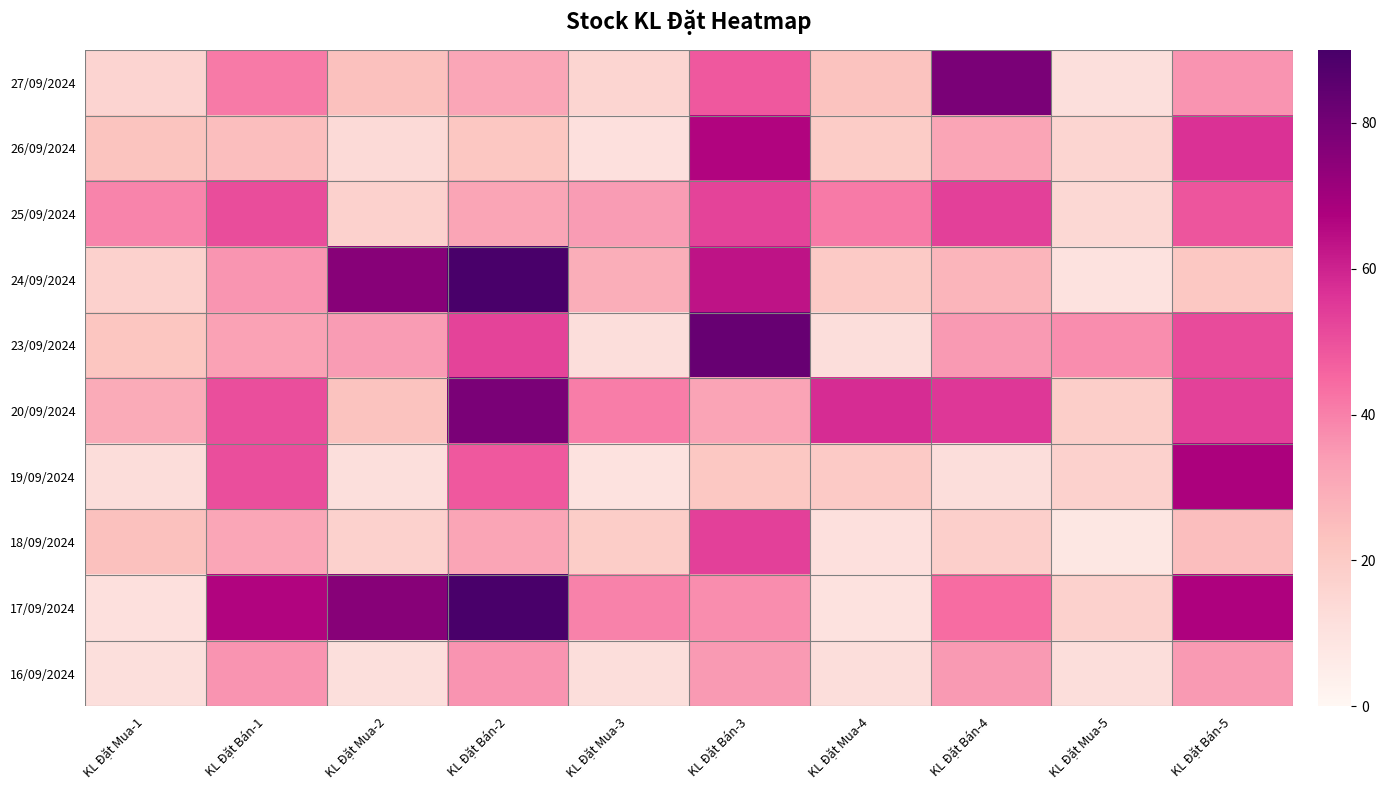

What is the greatest value displayed?

90.0